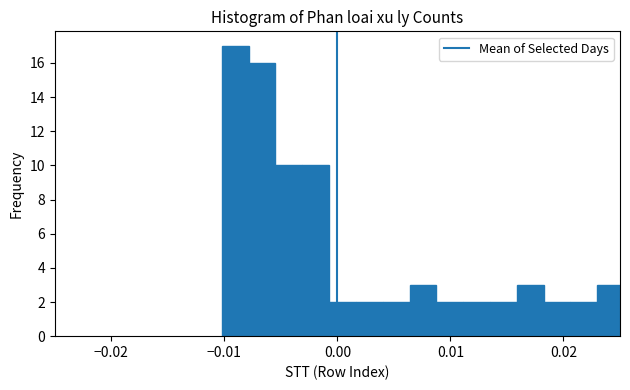

Read against the x-axis, roughly where is the centre of the tallest bar?

-0.009